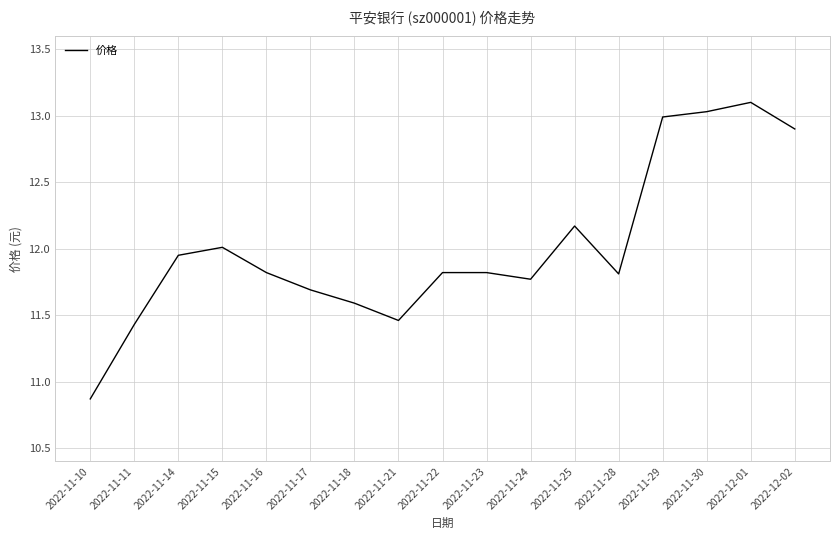

Which label corresponds to the smallest value in the chart?

2022-11-10